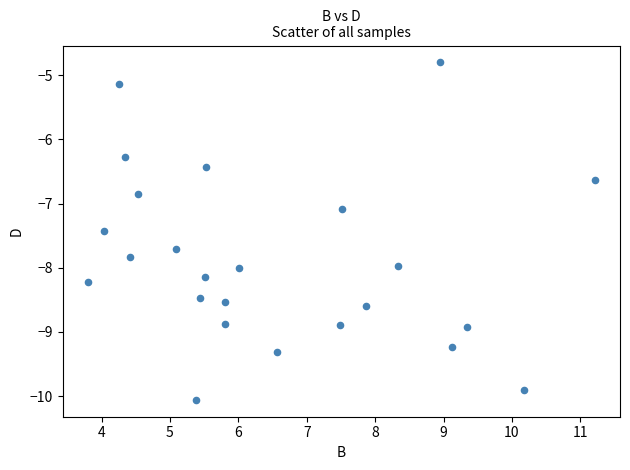

What Y value in the scatter plot is closest to -7?

-7.1